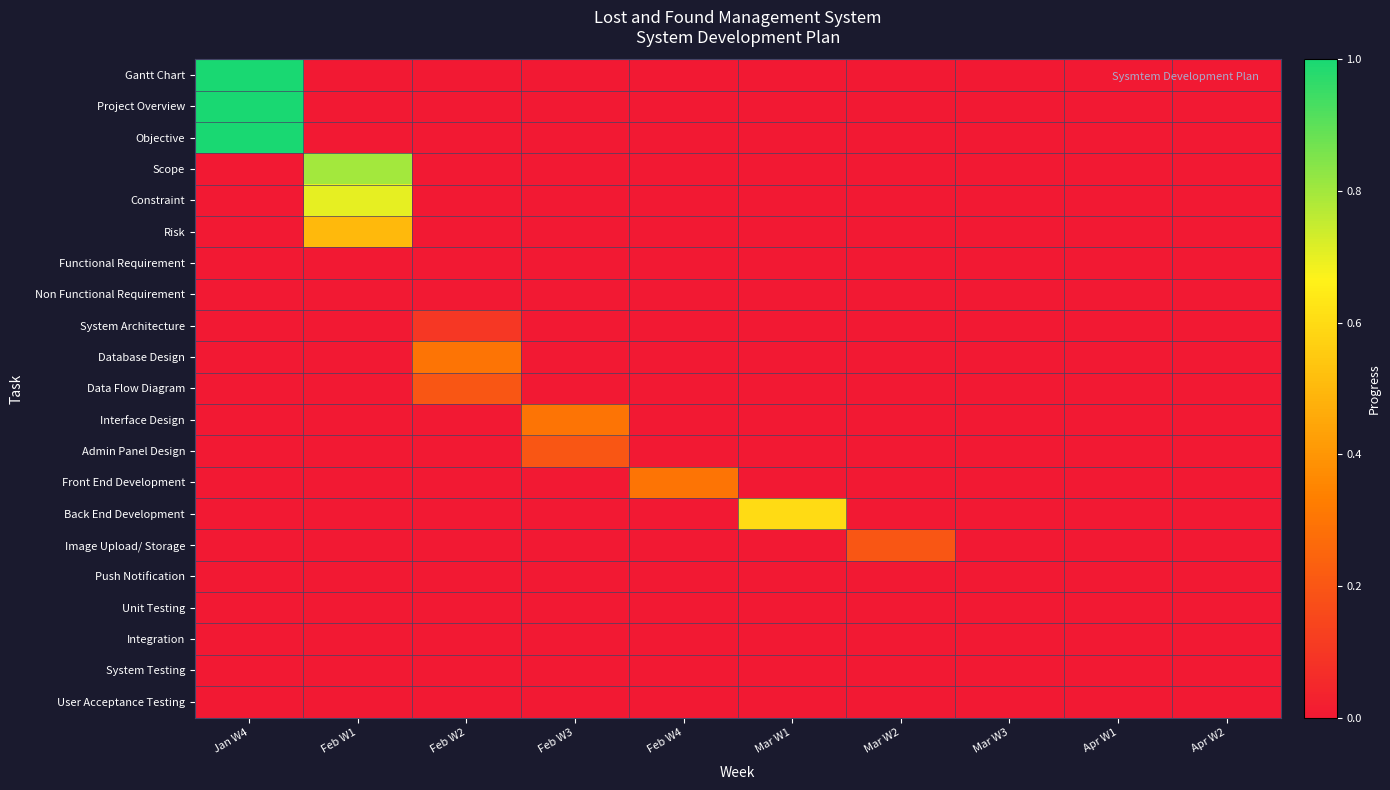

What is the difference between the highest and lowest values at Jan W4?

1.0